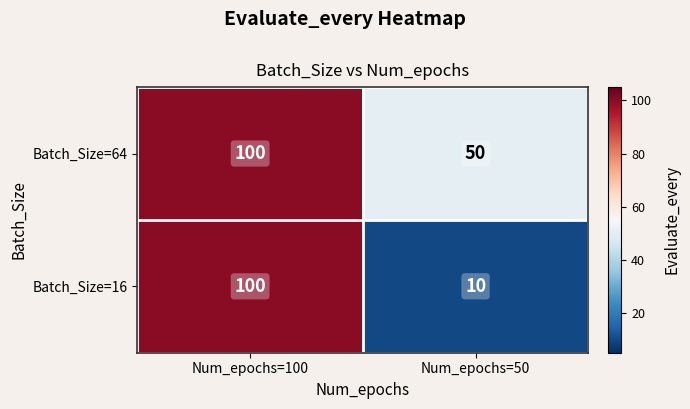

At which category does the chart reach its minimum across all series?

Num_epochs=50